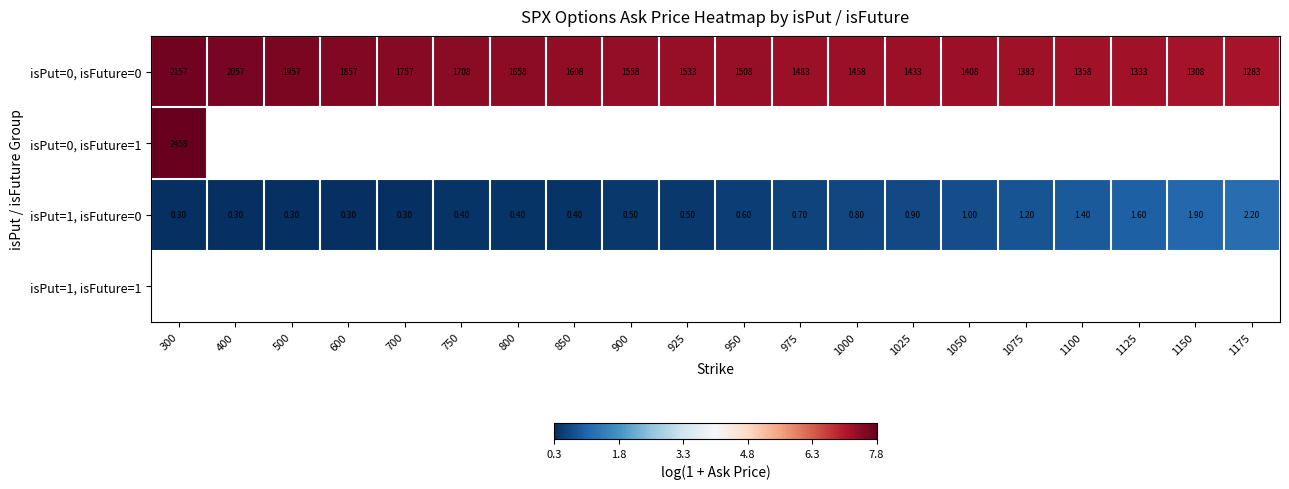

What is the lowest value of the isPut=1, isFuture=0 series?

0.3